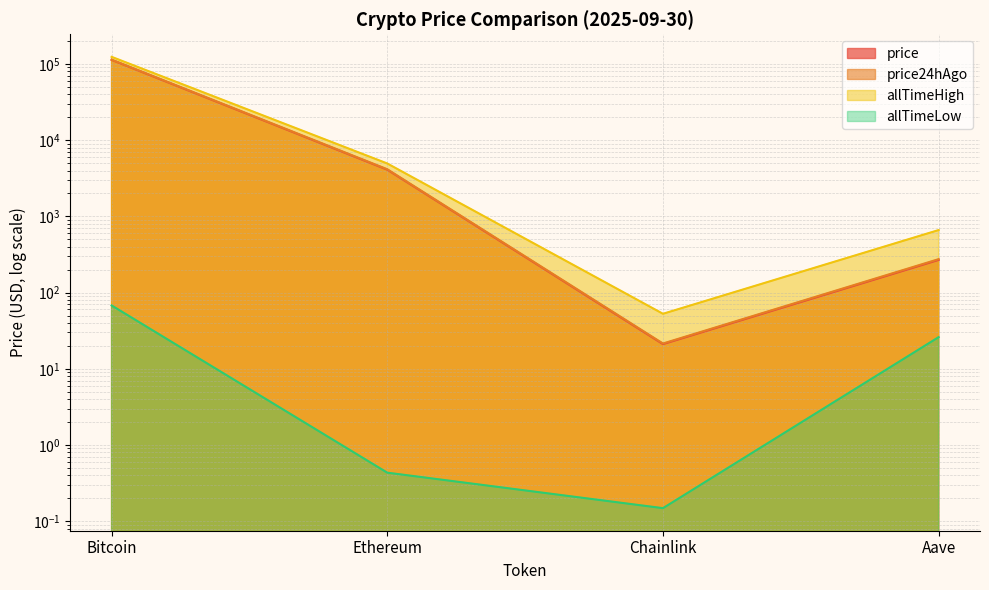

True or false: allTimeHigh has more than 0 points higher than both neighbors.

False